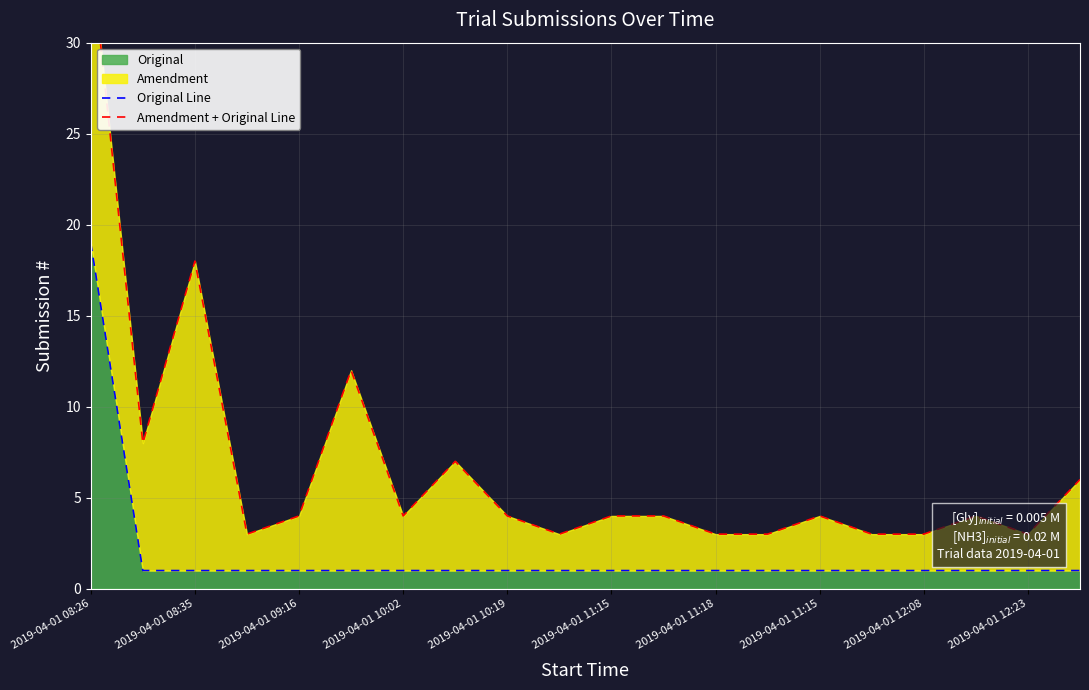

True or false: Amendment + Original Line and Original Line intersect in this chart.

False